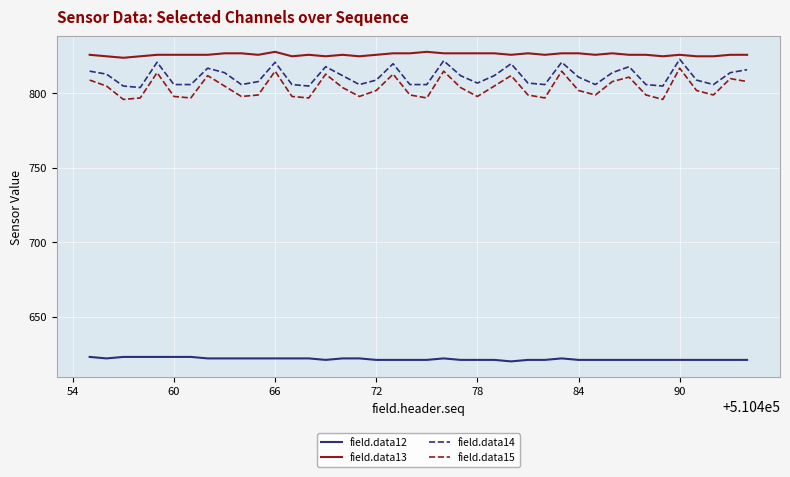

Which series has the widest spread of values?

field.data15